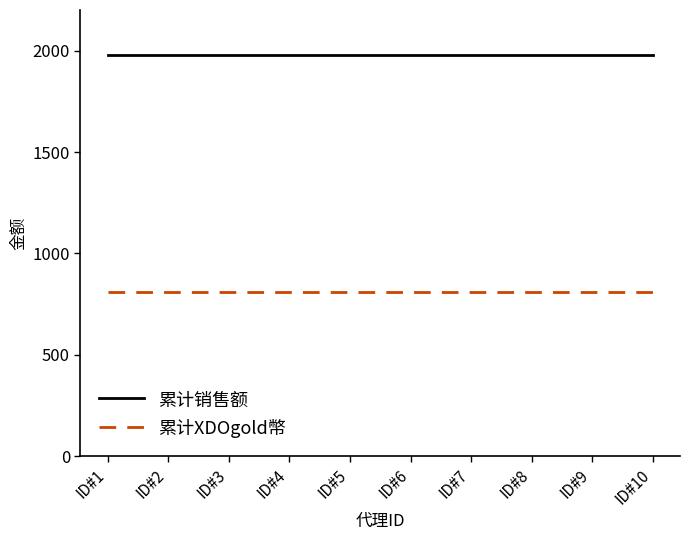

What is the maximum value for 累计销售额?

1980